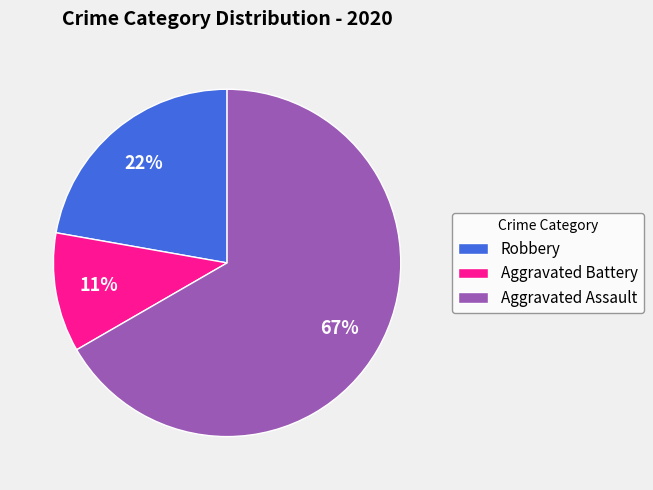

Is Aggravated Assault the majority of the pie?

Yes